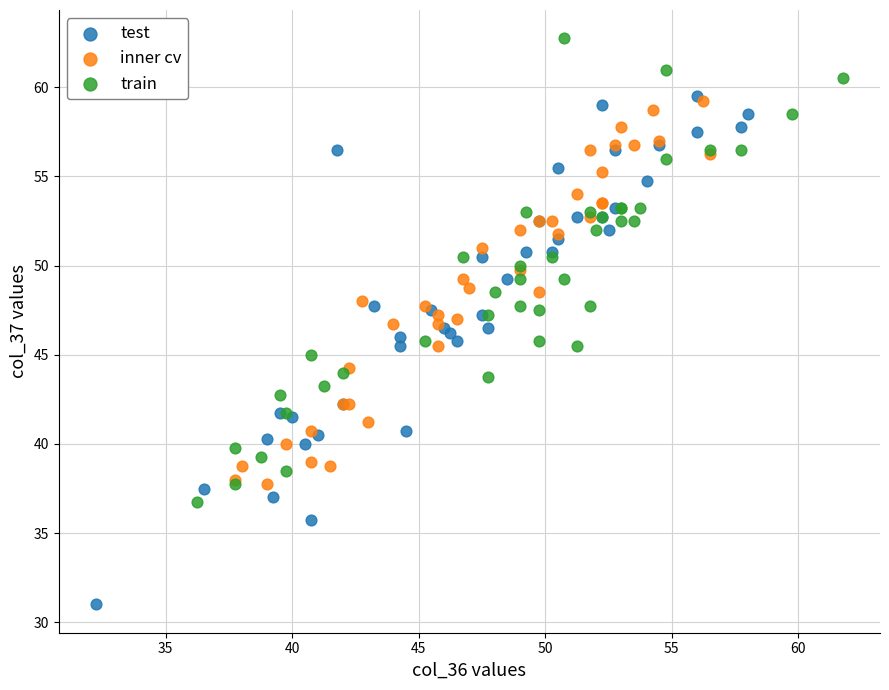

What are all the series names shown in the legend?

test, inner cv, train